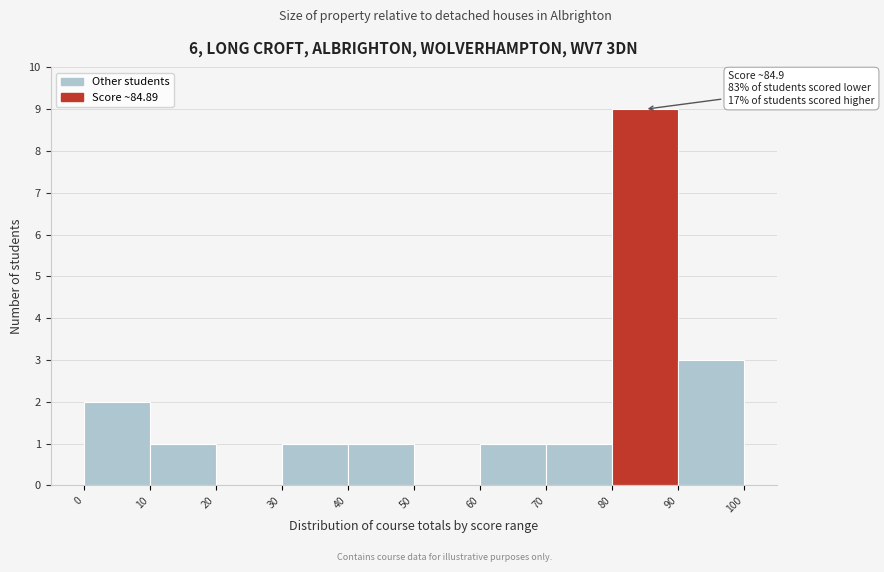

Which range on the x-axis has the tallest bar?

80 to 90